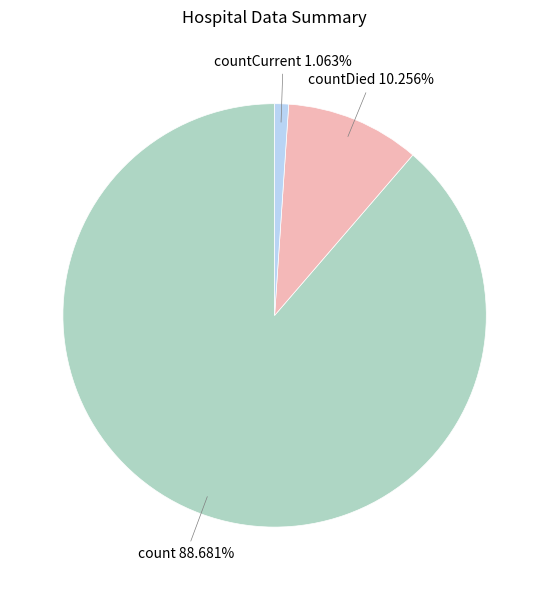

Rank the categories by value from lowest to highest.

countCurrent, countDied, count